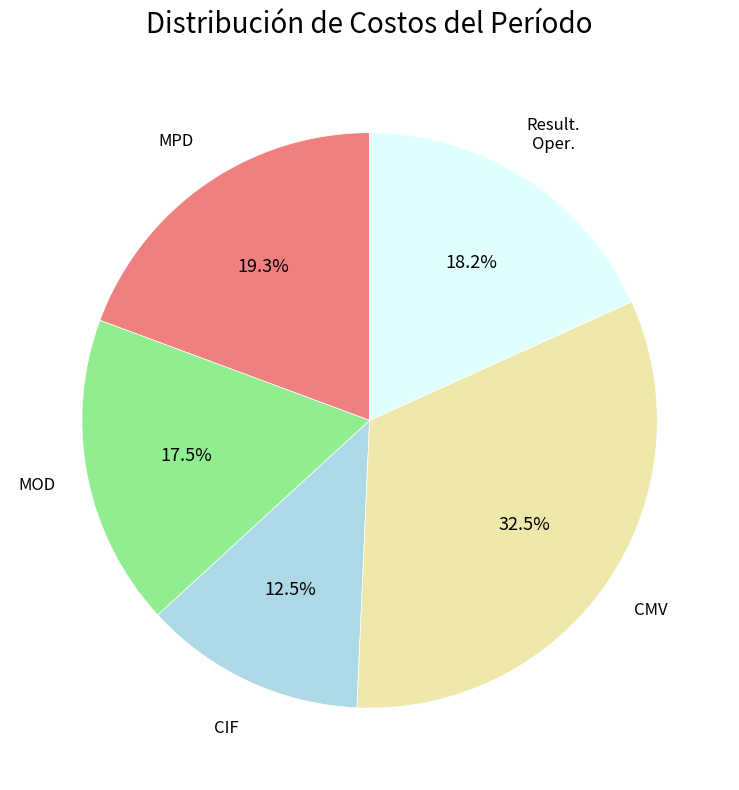

Is there any slice that represents more than half of the pie?

No